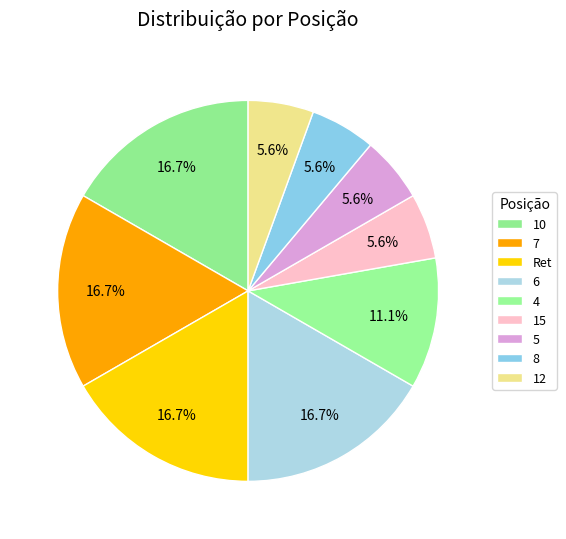

Which slice is the smallest?

15